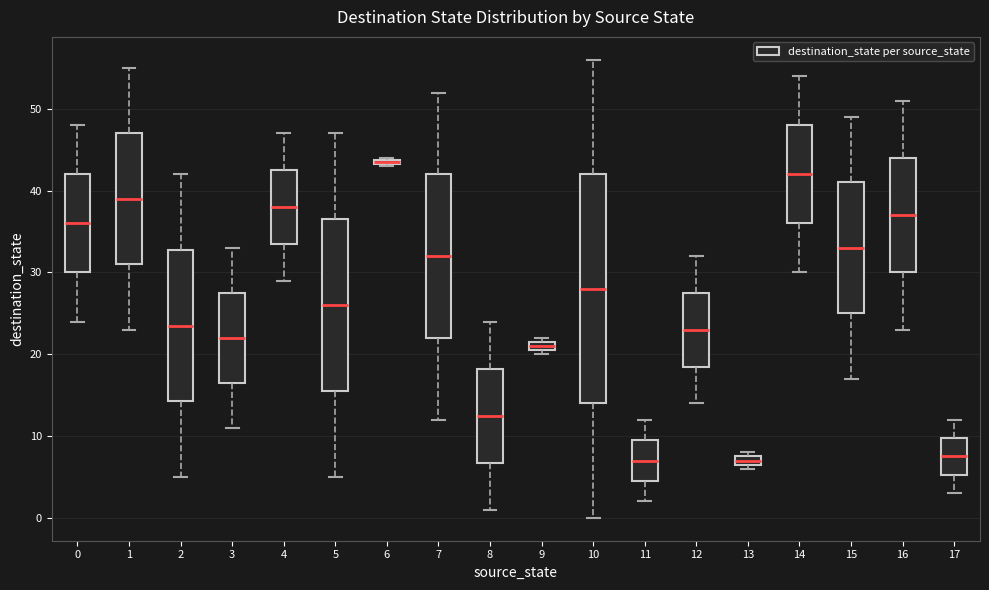

Which box's median line is the highest?

6